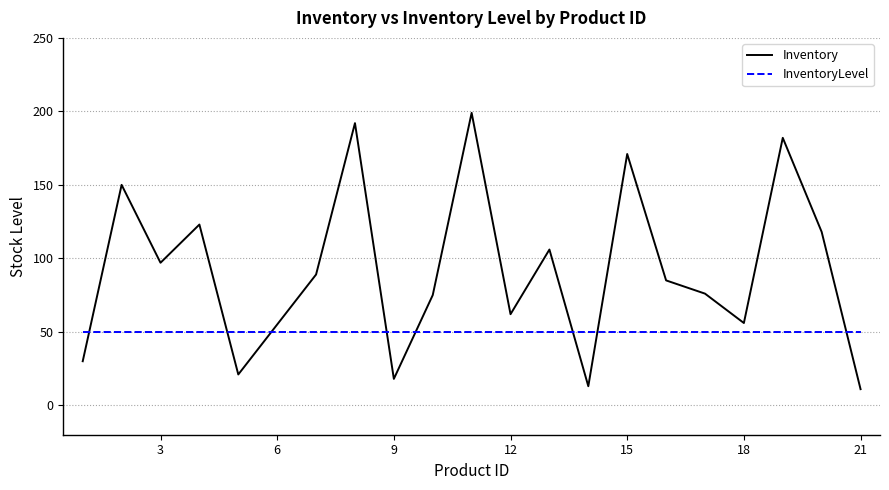

Rank the series by their maximum value, from highest to lowest.

Inventory, InventoryLevel